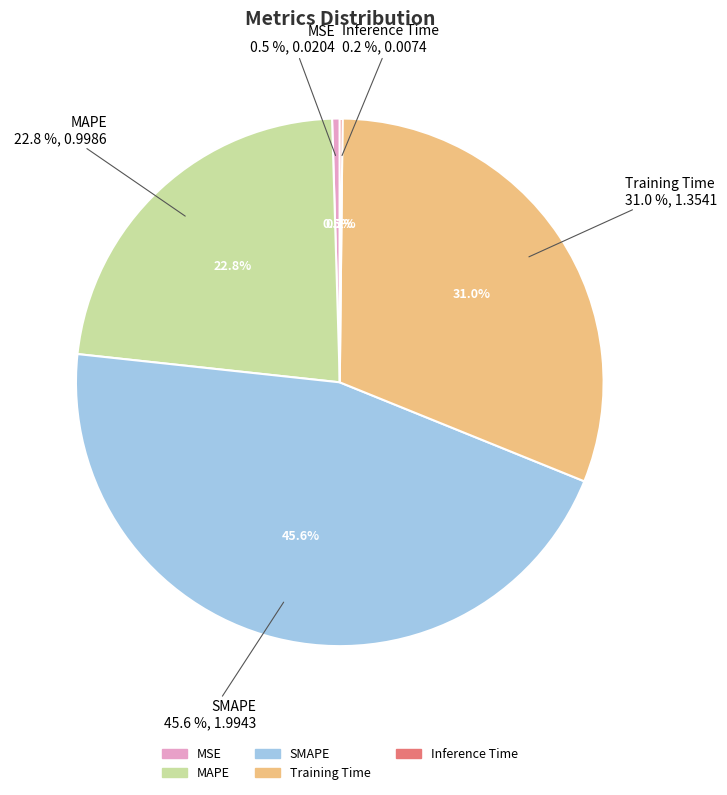

Is it true that Inference Time is 1% of the pie?

False